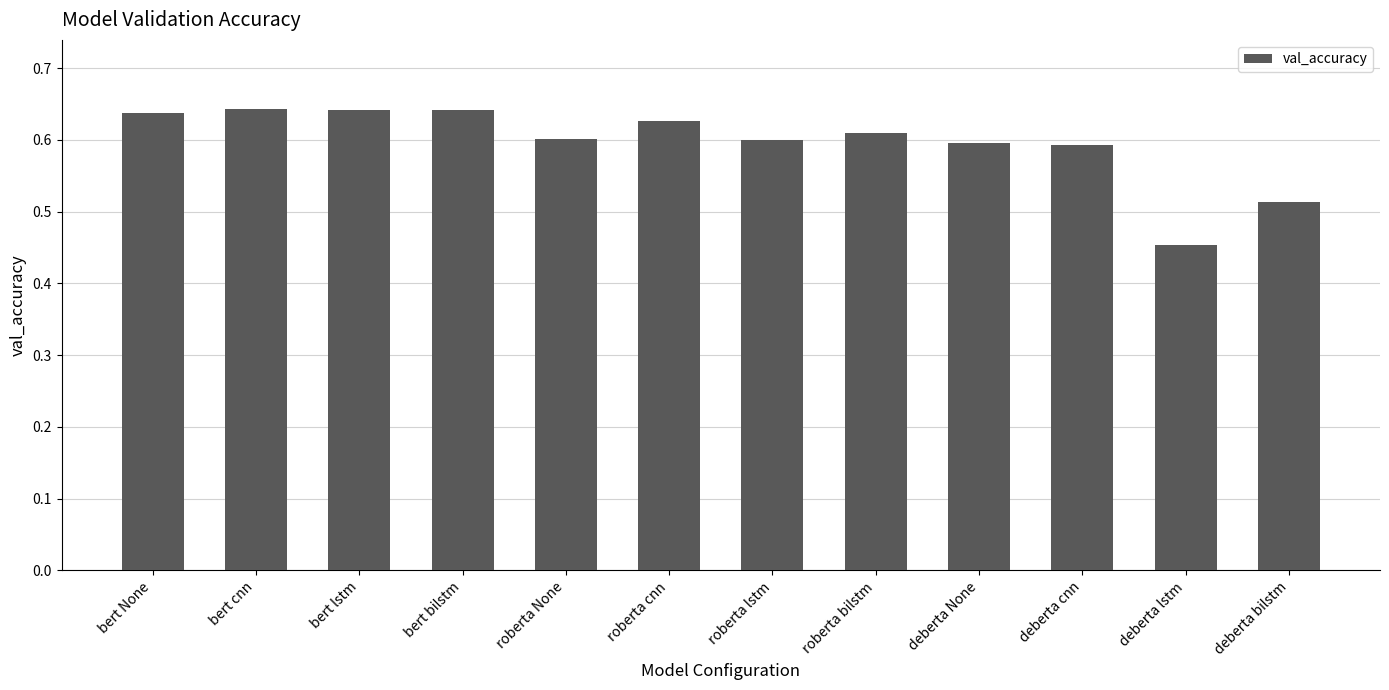

Where is the data nearest to the value 0?

deberta lstm